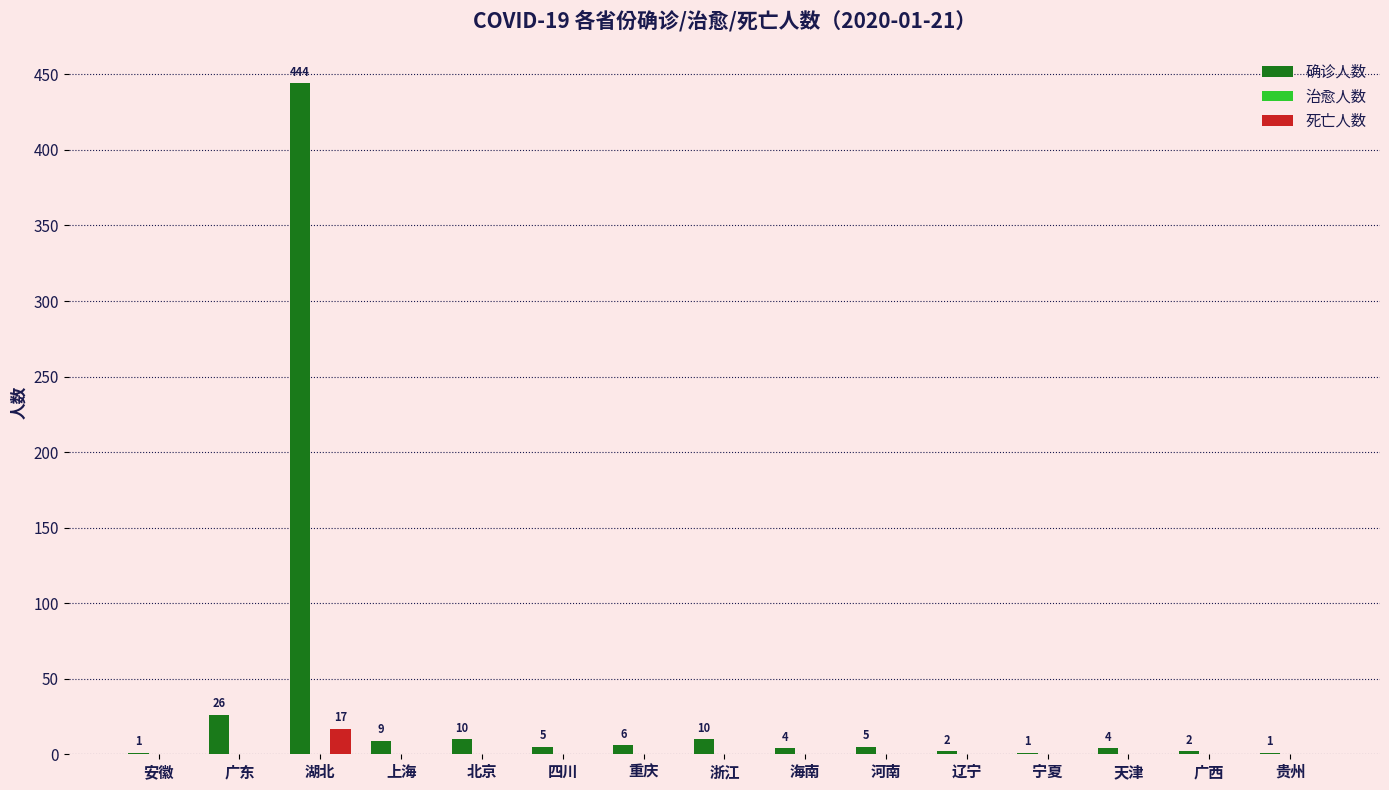

Are the bars grouped side by side (vs. stacked)?

Yes